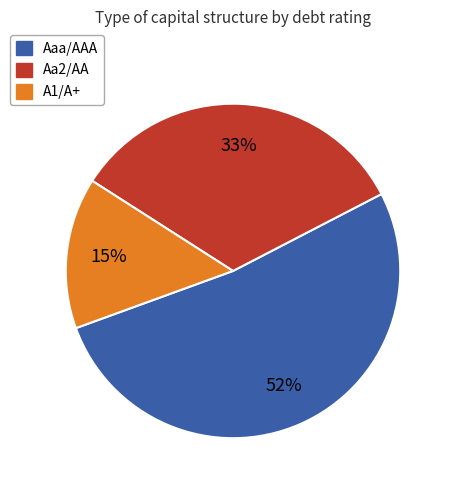

The Aaa/AAA slice represents 83% of the pie. True or false?

False